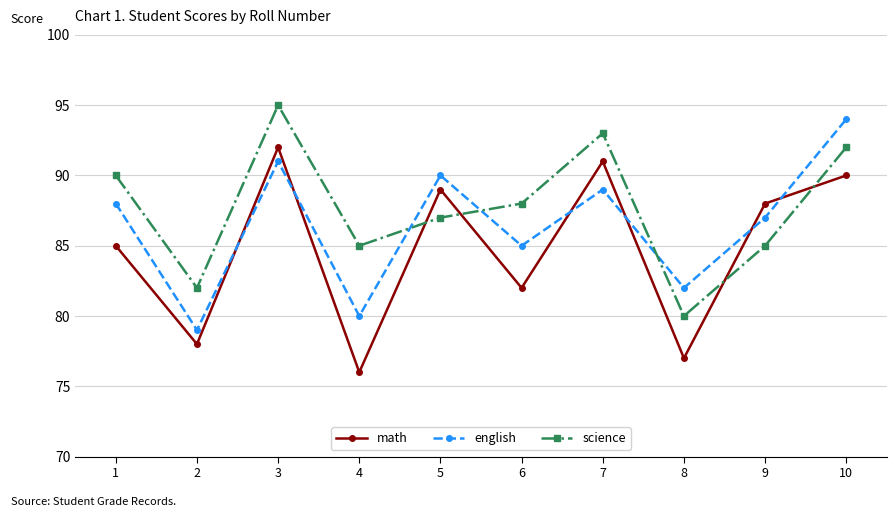

What is the sum of the science values at 8 and 3?

175